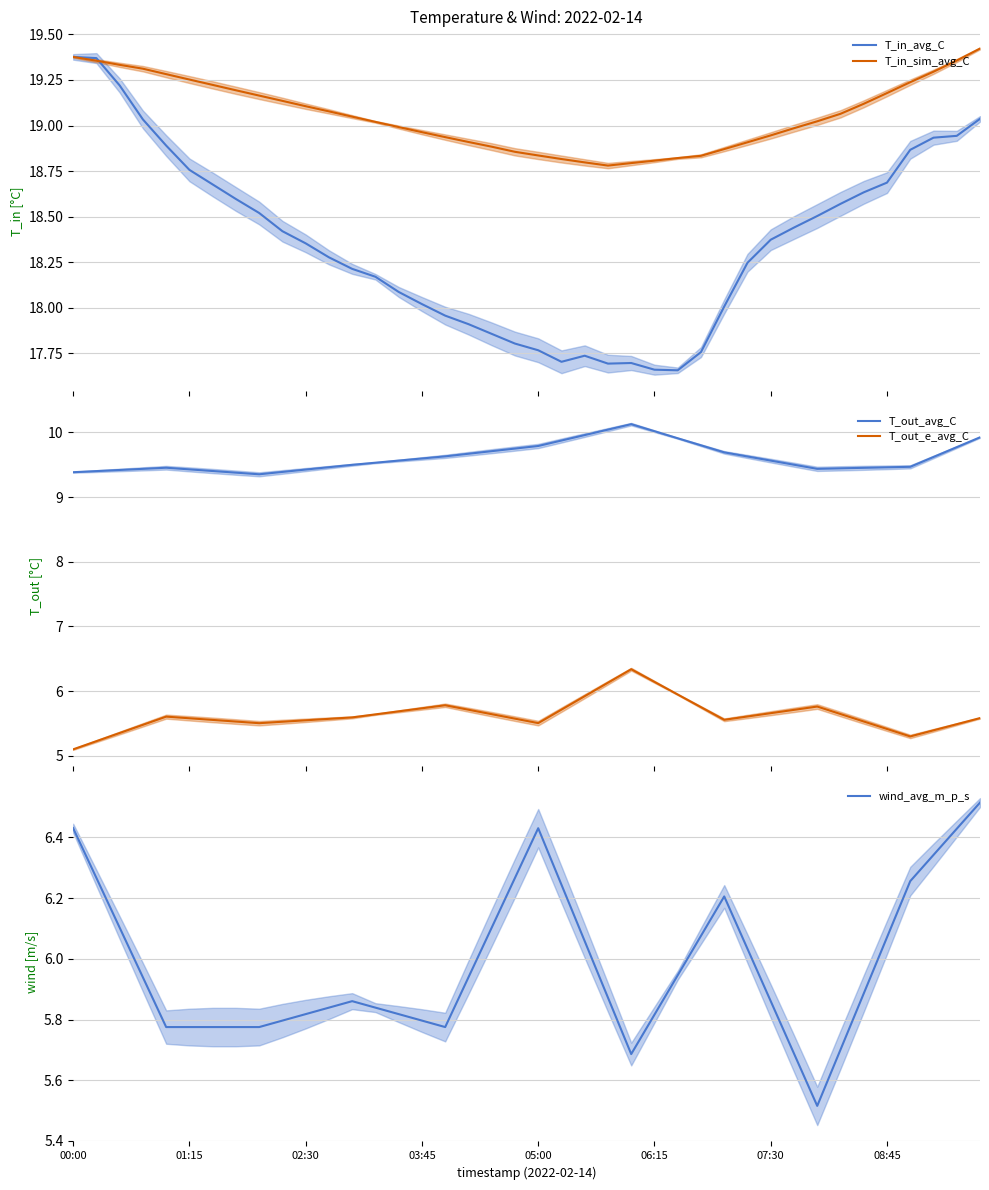

True or false: T_out_avg_C and T_out_e_avg_C intersect in this chart.

False